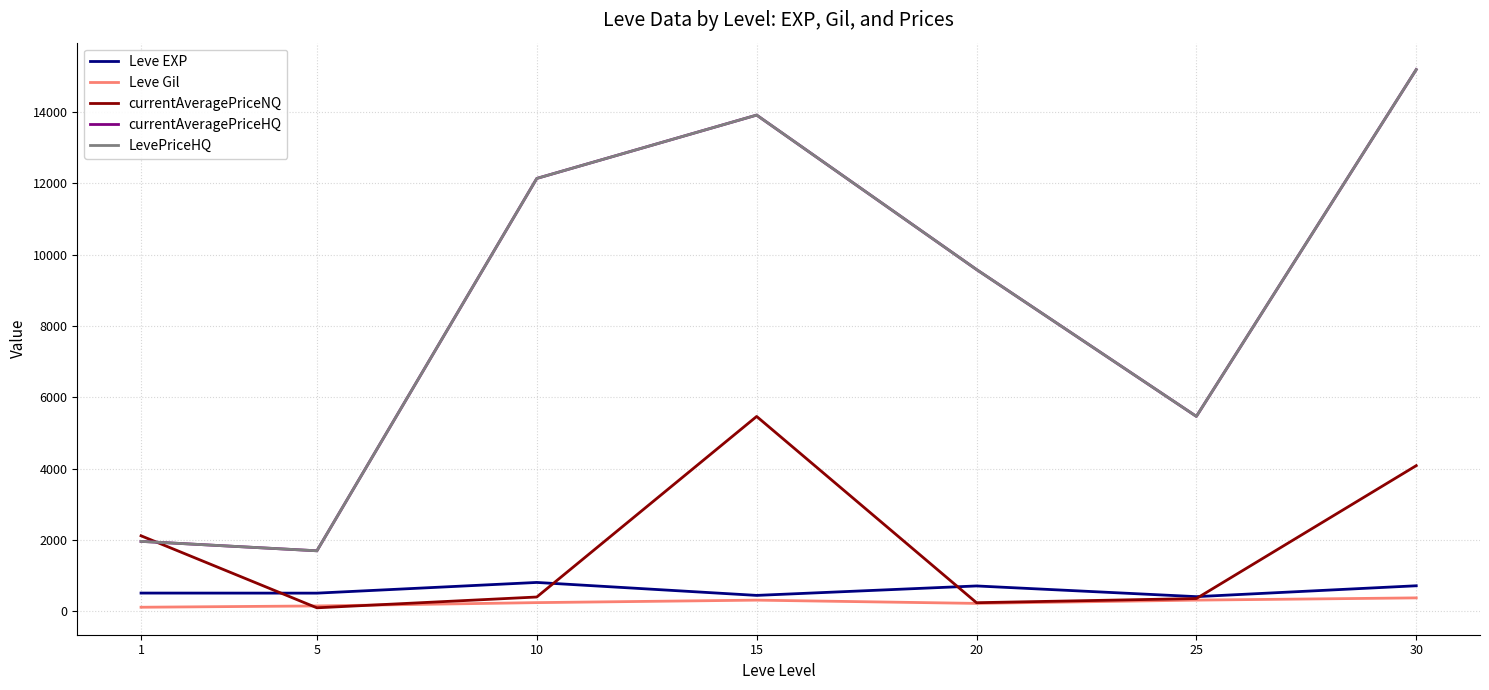

At which category does LevePriceHQ reach its first local peak?

15